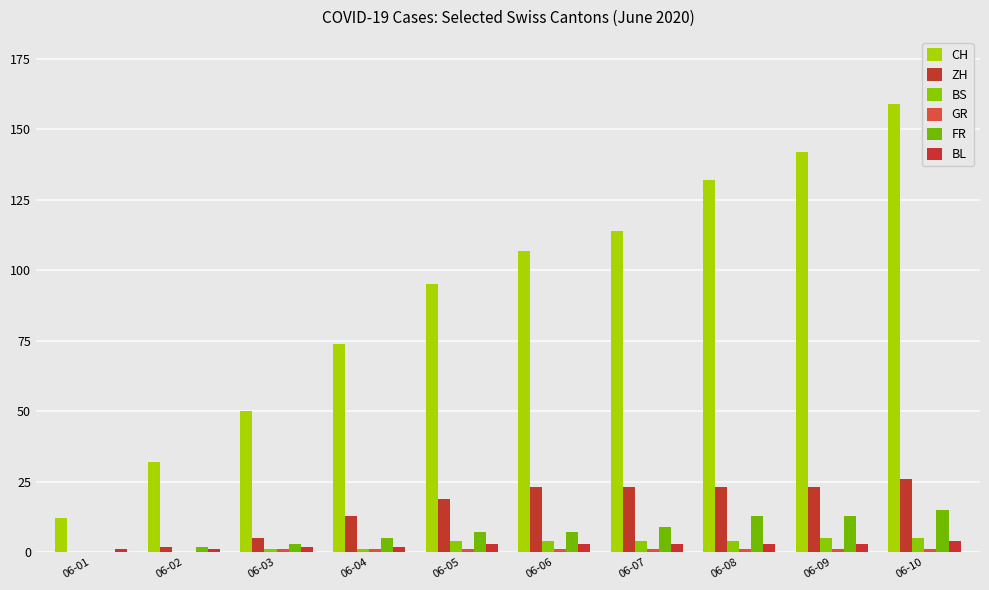

Which series has the largest range (max minus min)?

CH